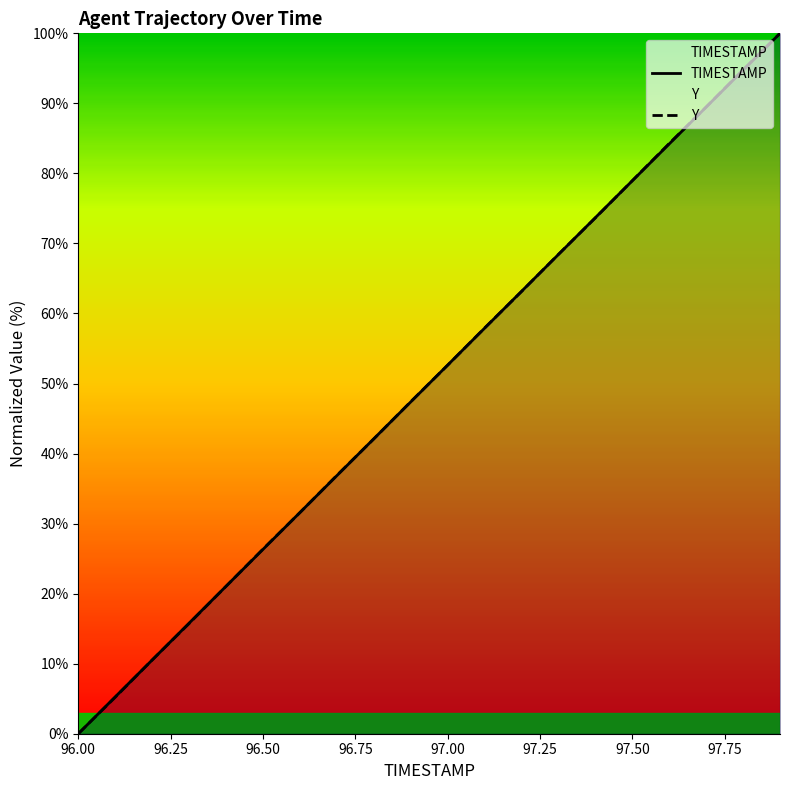

What are all the series names shown in the legend?

TIMESTAMP, Y